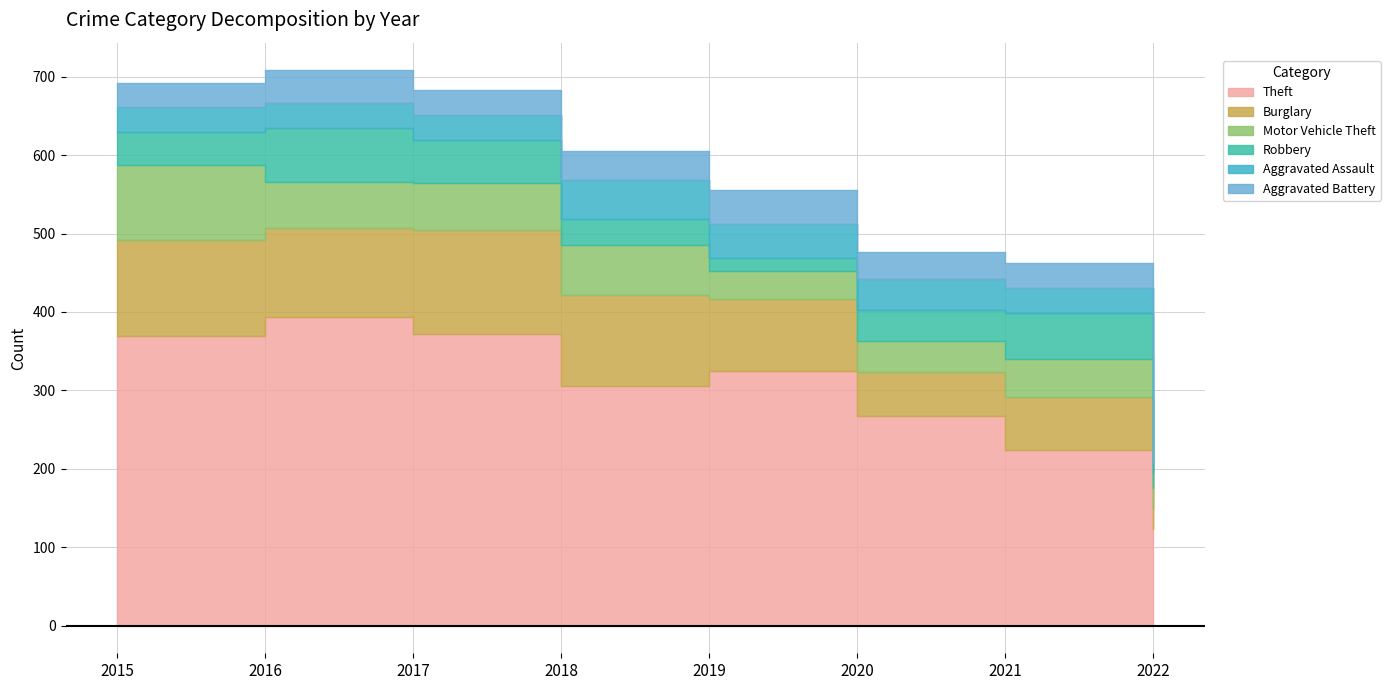

What are all the series names shown in the legend?

Theft, Burglary, Motor Vehicle Theft, Robbery, Aggravated Assault, Aggravated Battery